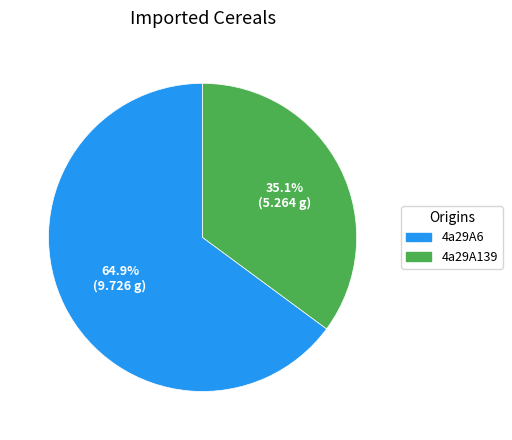

Which category accounts for the majority?

4a29A6